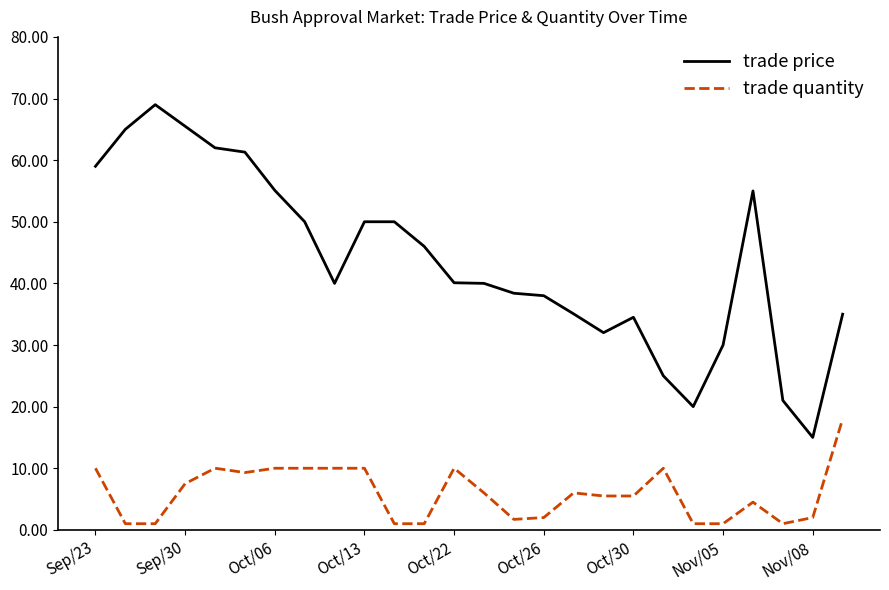

Which series has the largest range (max minus min)?

trade price